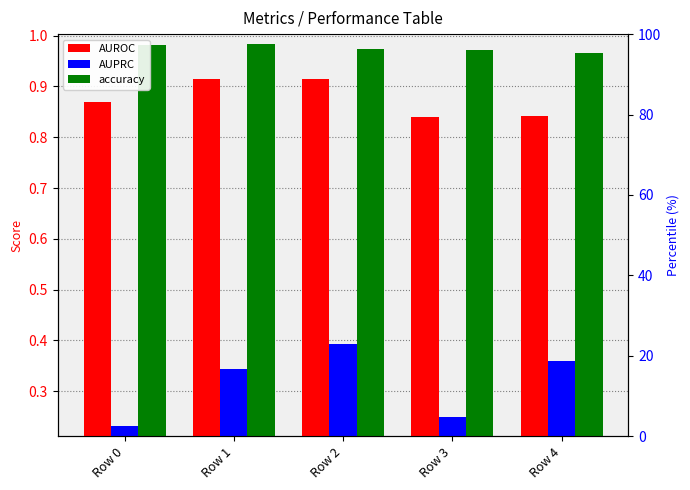

At which label does AUROC reach its peak?

Row 2